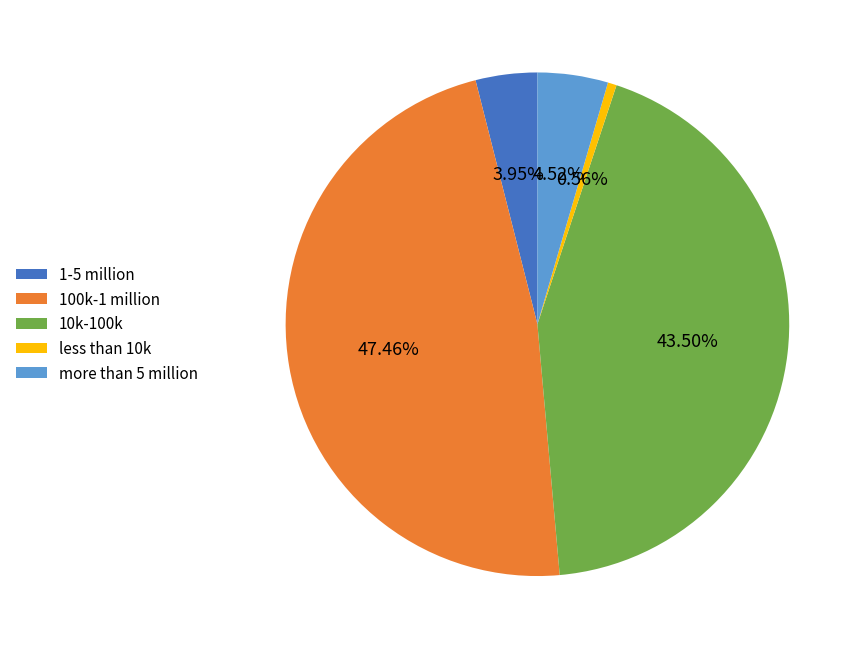

To the nearest percent, what portion does 100k-1 million represent?

47%